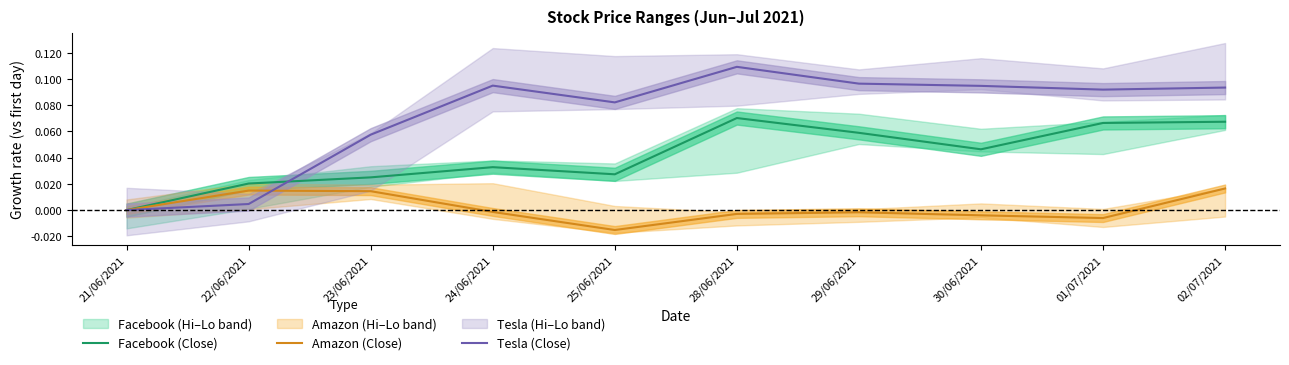

Which category has the lowest value across all series?

25/06/2021